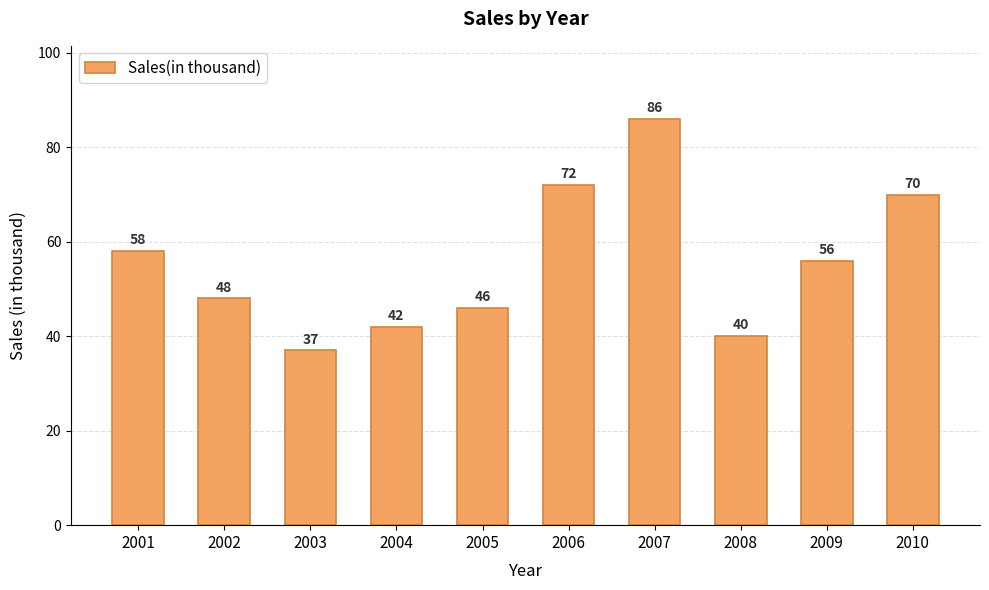

Are the bars grouped side by side (vs. stacked)?

No